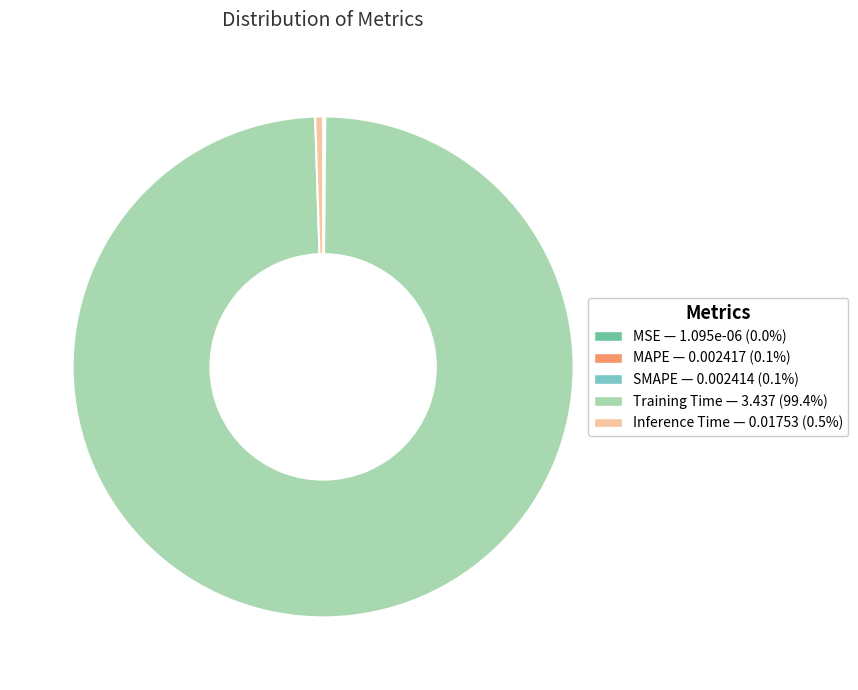

Combined, do Training Time — 3.437 (99.4%) and Inference Time — 0.01753 (0.5%) account for over 50%?

Yes